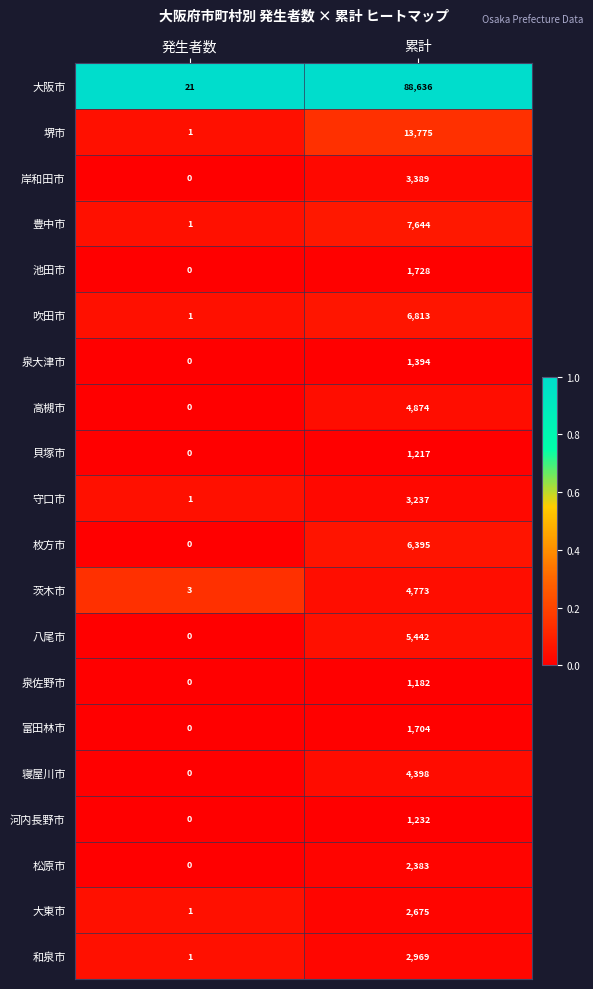

Between 発生者数 and 累計, which series saw the biggest shift?

大阪市